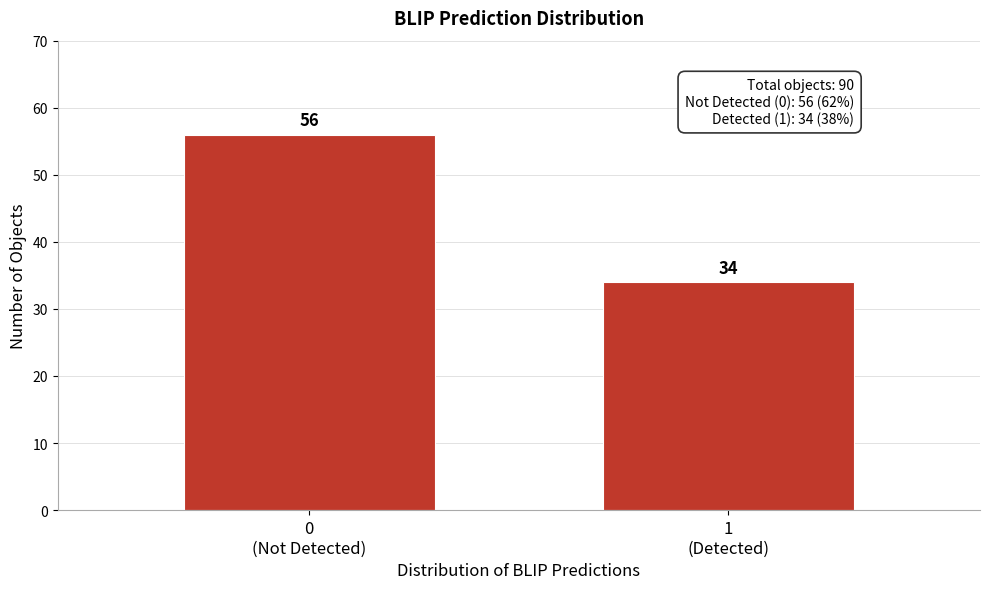

Reading left to right, extract all data points from this chart.

56	34